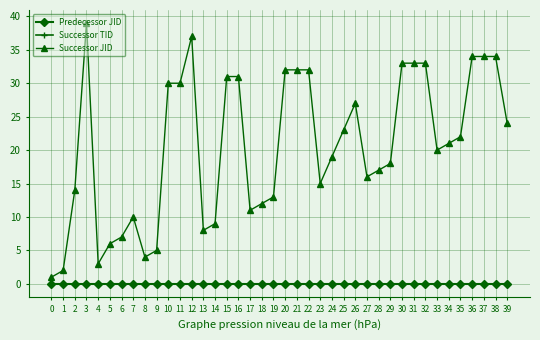

True or false: Successor JID and Predecessor JID cross at least once.

False